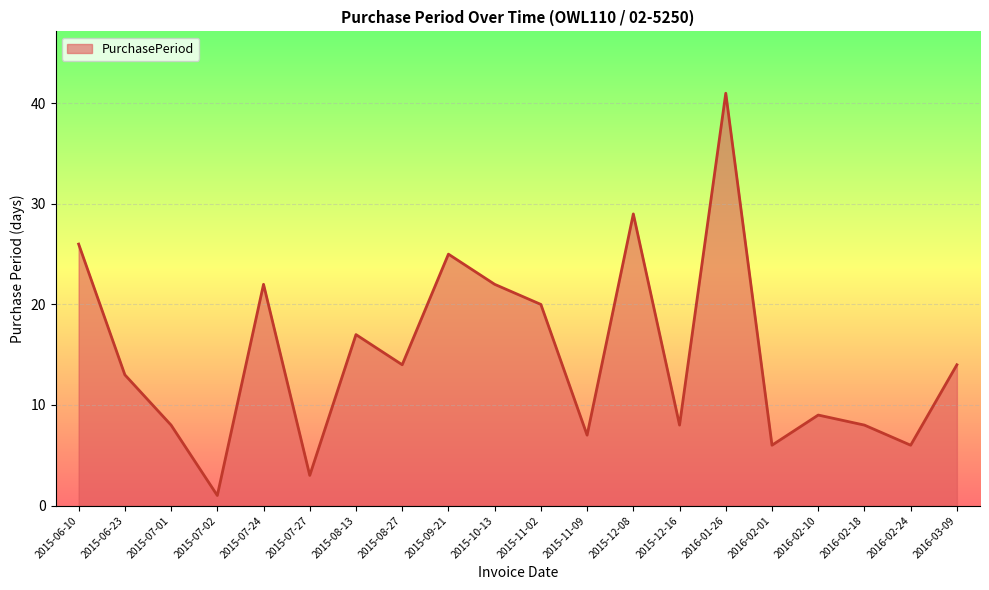

Reading left to right, transcribe all the data shown in this chart.

26	13	8	1	22	3	17	14	25	22	20	7	29	8	41	6	9	8	6	14